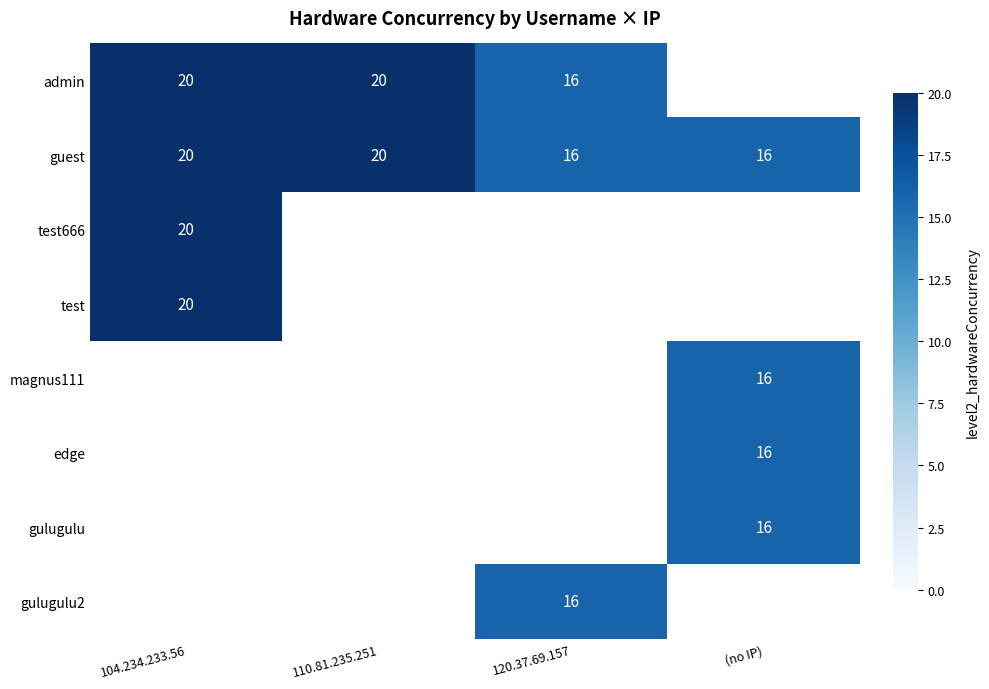

The test666 series shows 31 at 104.234.233.56. True or false?

False